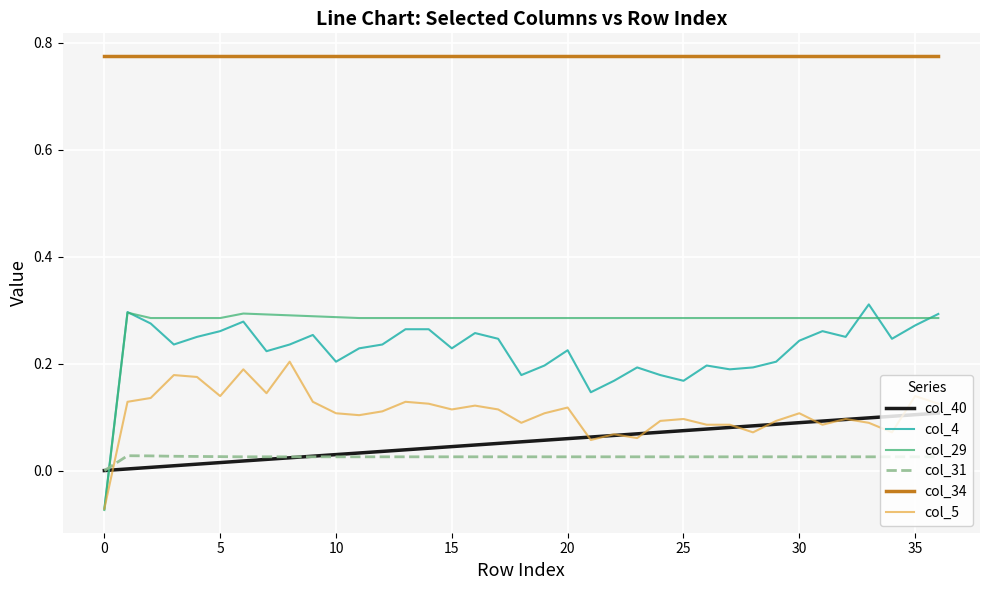

How many values in the col_31 series are below 0?

1